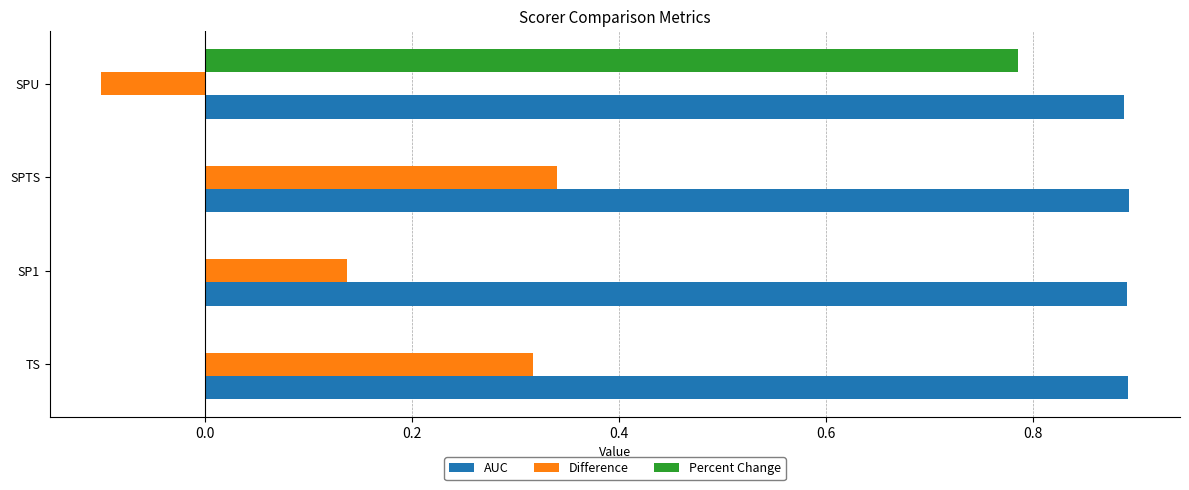

What is the sum of the AUC values at SPTS and SP1?

1.8